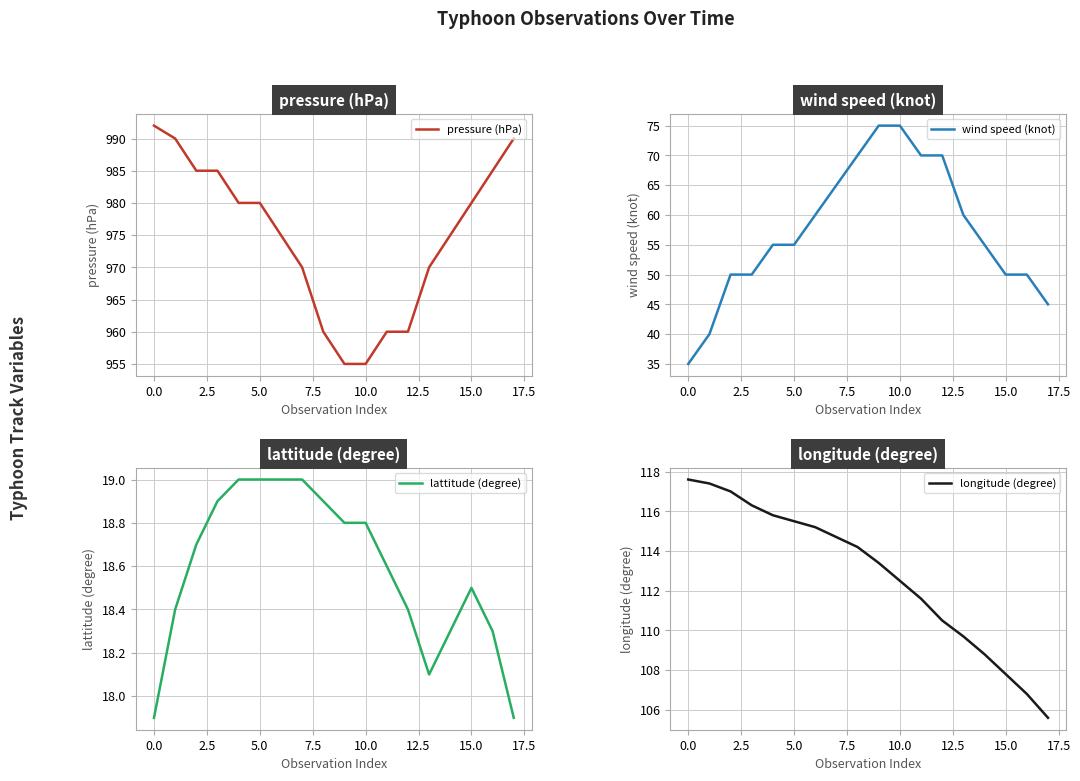

What is the minimum value shown in the chart?

17.9